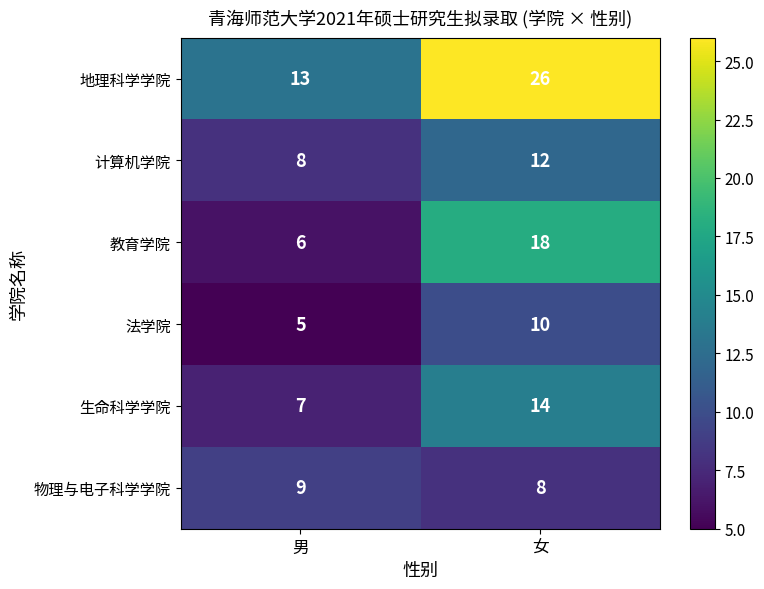

Reading left to right, extract all data points from this chart.

地理科学学院: 男=13	女=26
计算机学院: 男=8	女=12
教育学院: 男=6	女=18
法学院: 男=5	女=10
生命科学学院: 男=7	女=14
物理与电子科学学院: 男=9	女=8